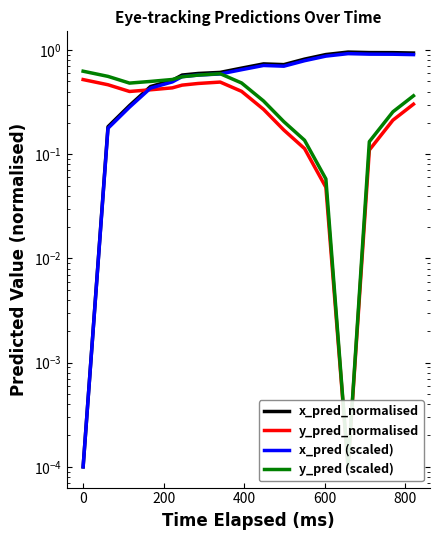

How many series are shown in this chart?

4